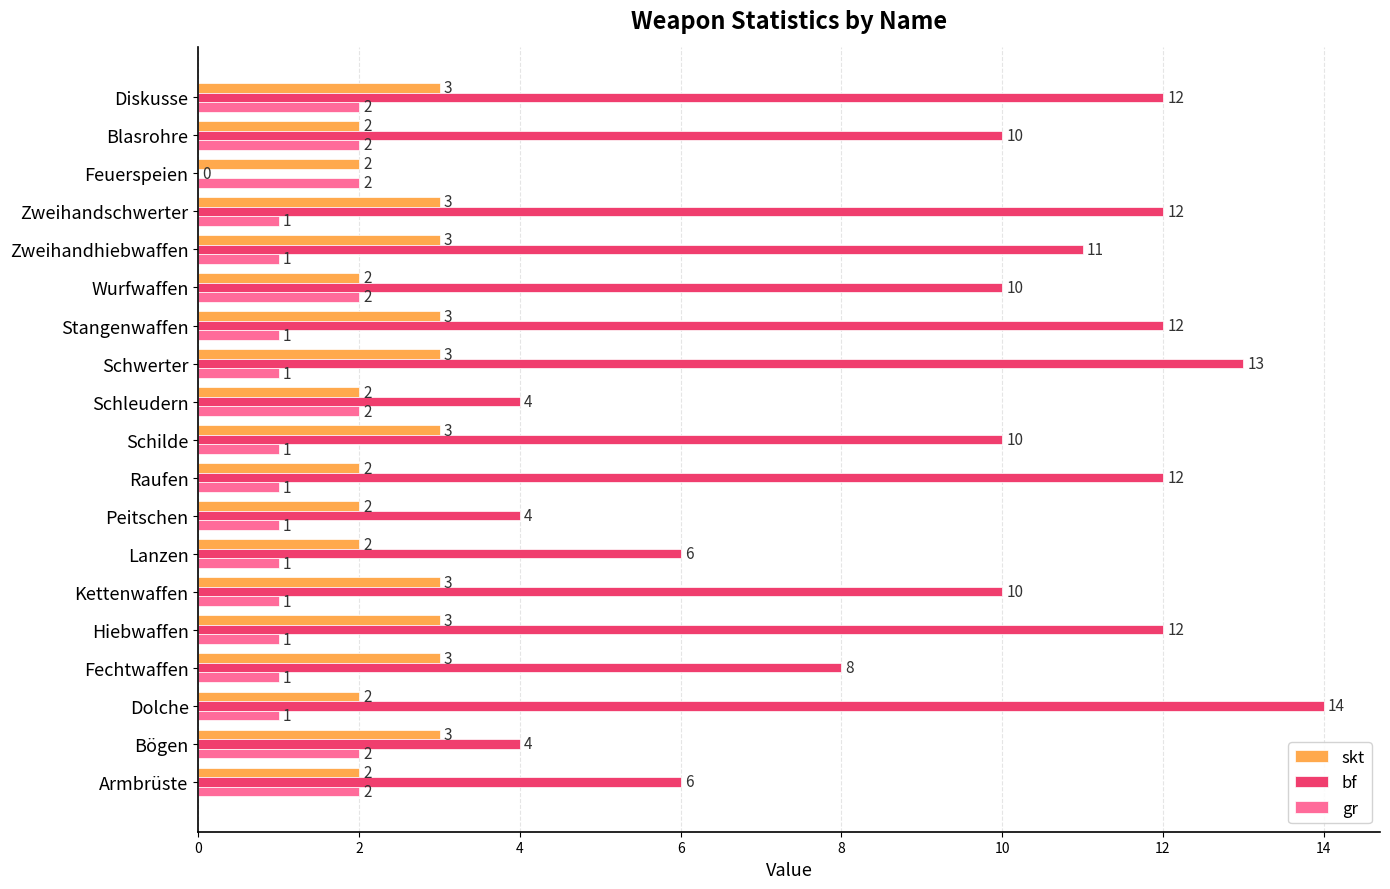

What is the sum of the bf values at Stangenwaffen and Lanzen?

18